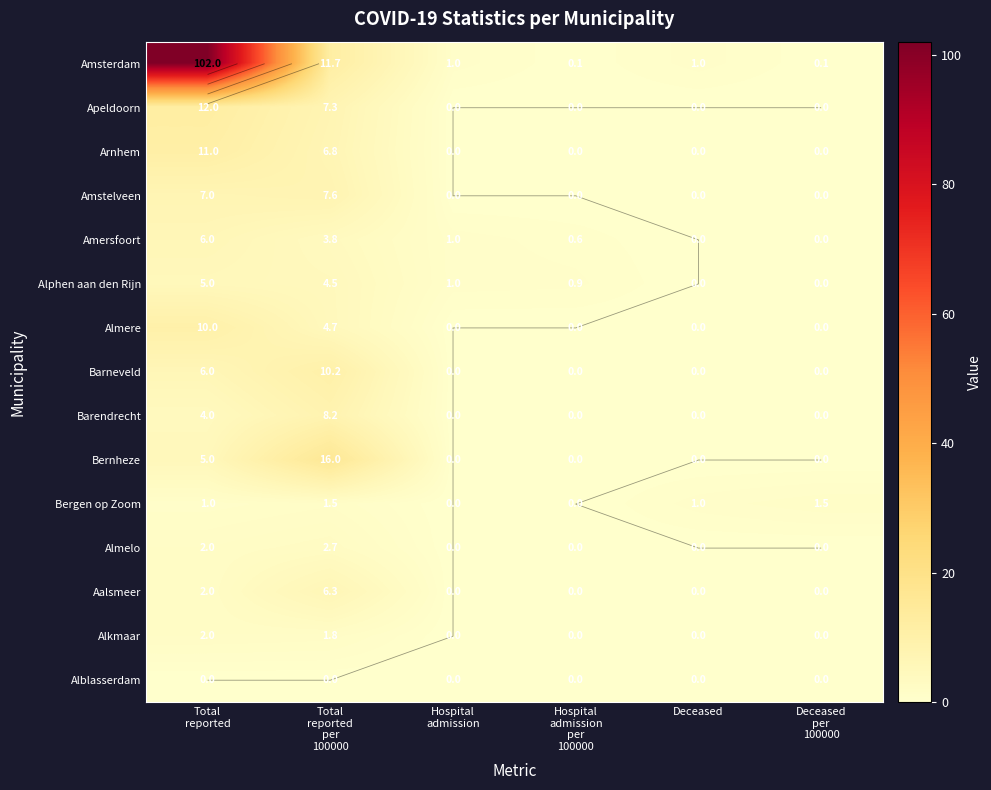

Count the Alphen aan den Rijn values in the range 0 to 4.

4